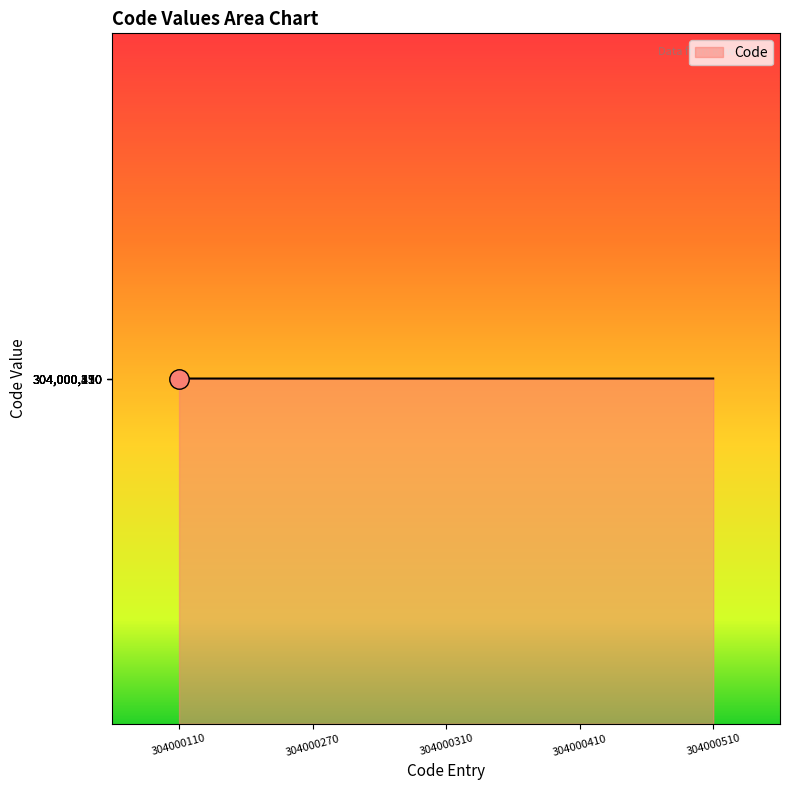

What is the ratio of the value at 304000110 to the value at 304000270?

1.0